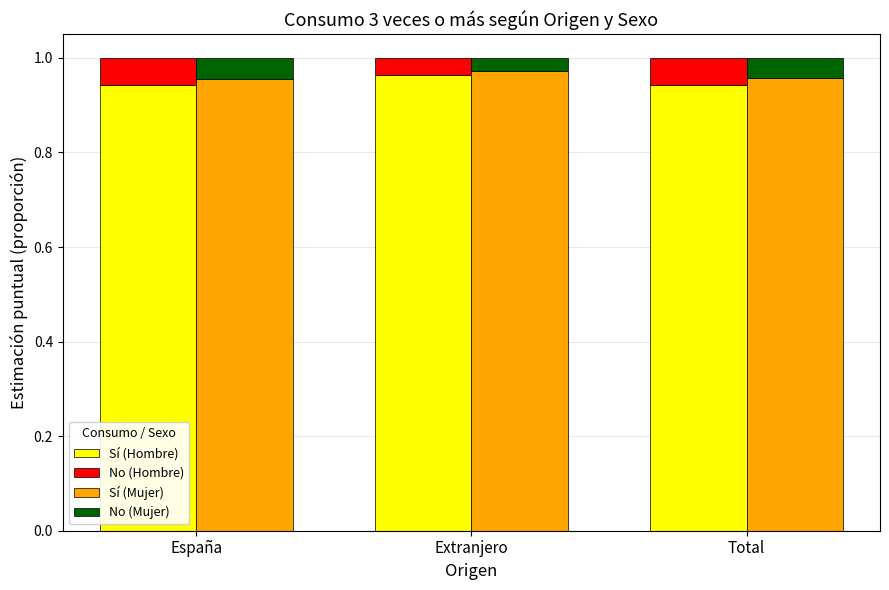

Rank the series by their maximum value, from lowest to highest.

No (Mujer), No (Hombre), Sí (Hombre), Sí (Mujer)